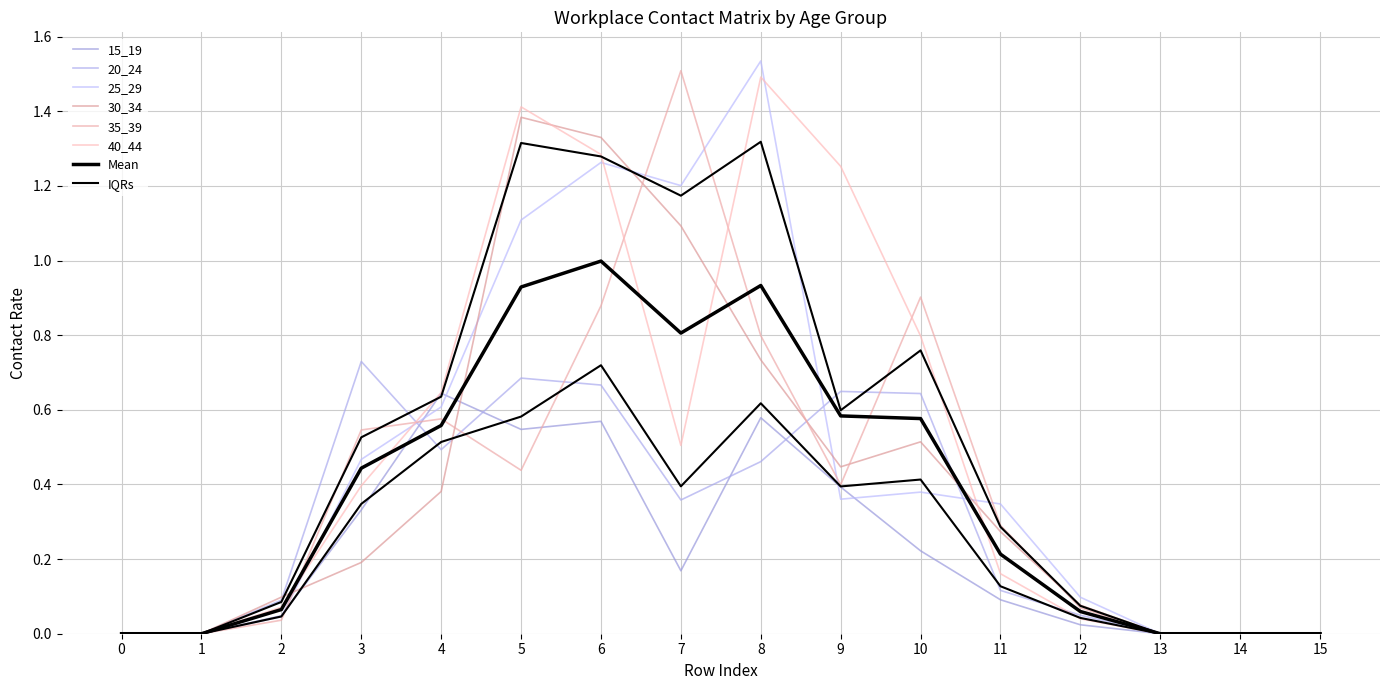

In 25_29, how many points are higher than both neighbors (excluding endpoints)?

3